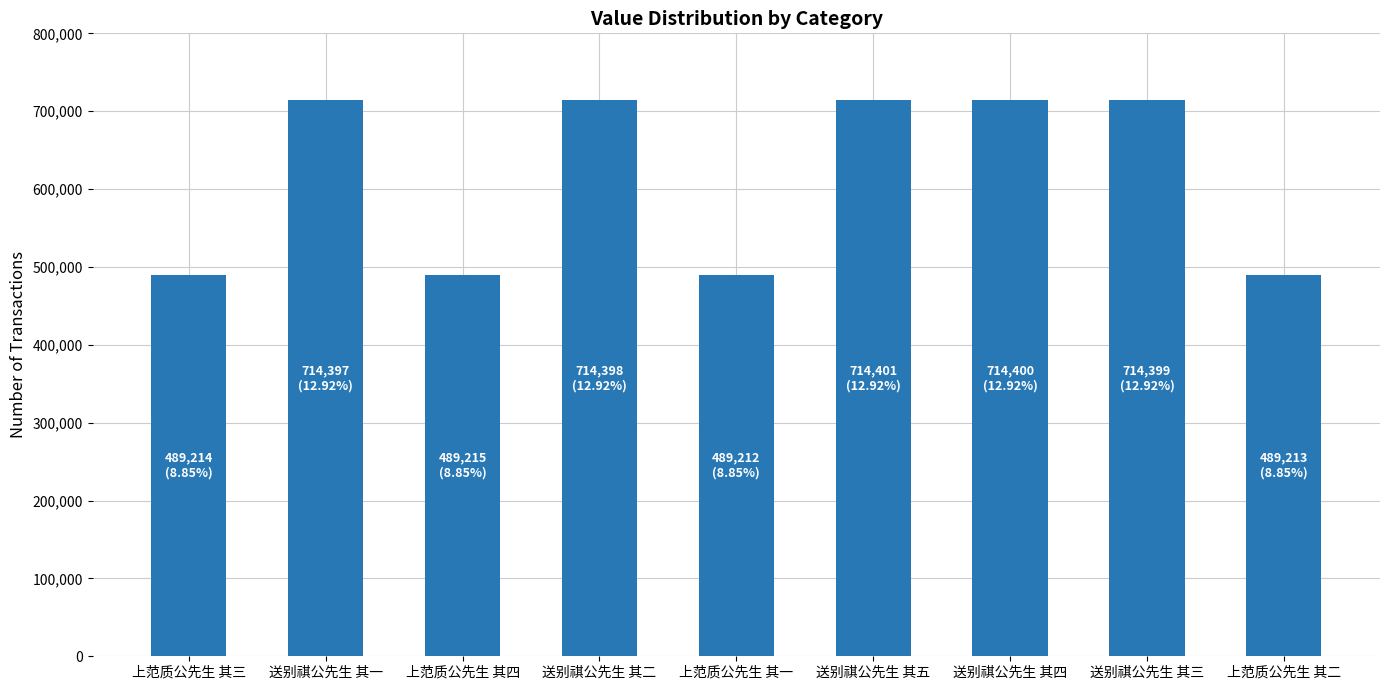

How many data points does each series have?

9